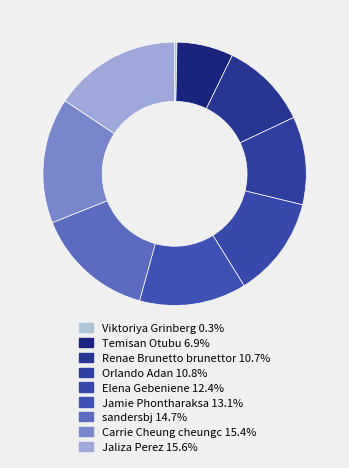

How many segments does this pie chart have?

9